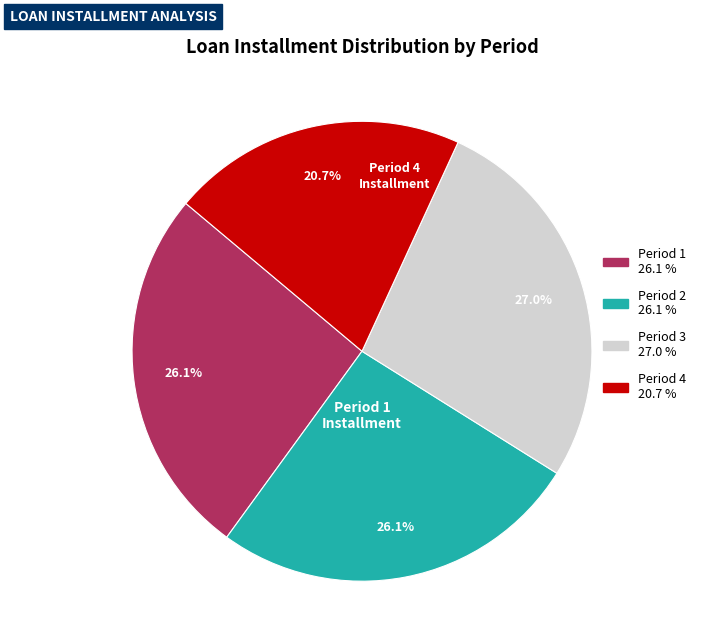

Is there any slice that represents more than half of the pie?

No